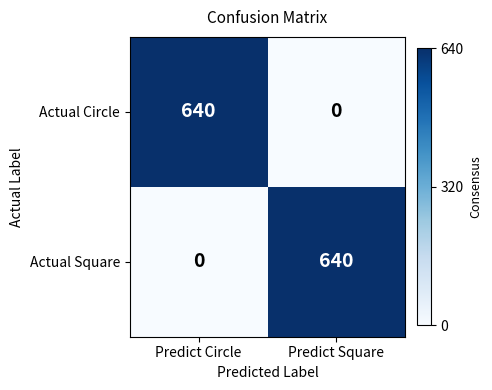

The Actual Circle series shows 0 at Predict Square. True or false?

True